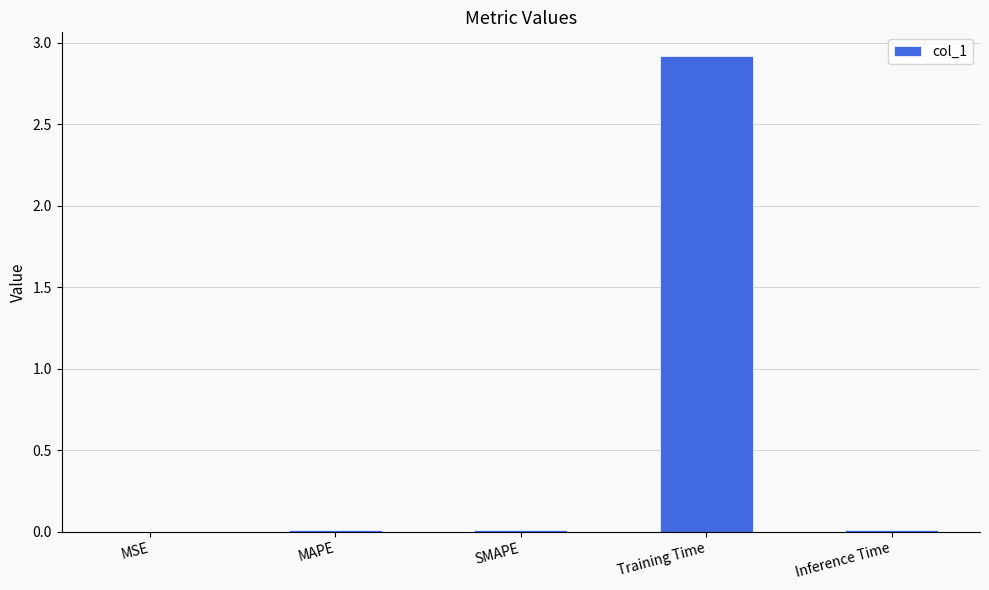

The chart shows a value of 0.0 at SMAPE. True or false?

True